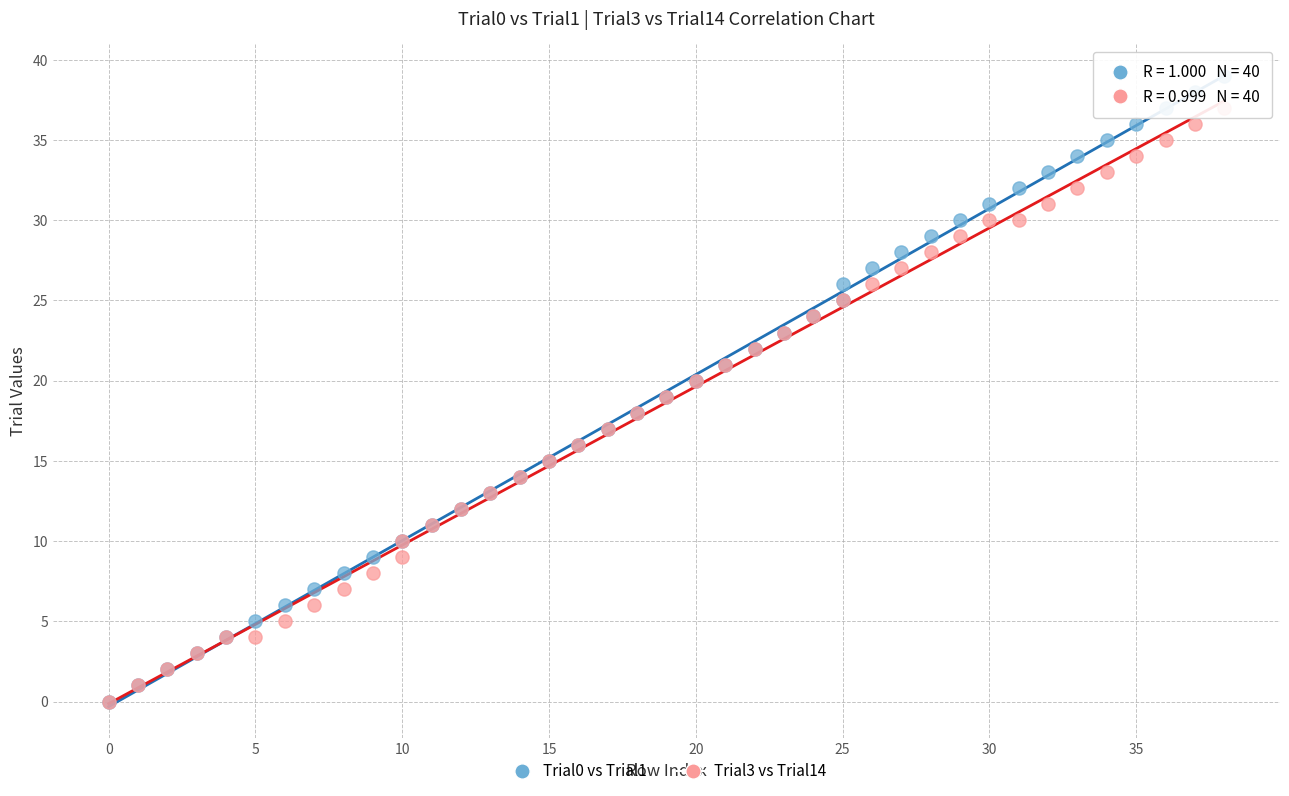

Which series has the widest spread of Y values?

Trial0 vs Trial1